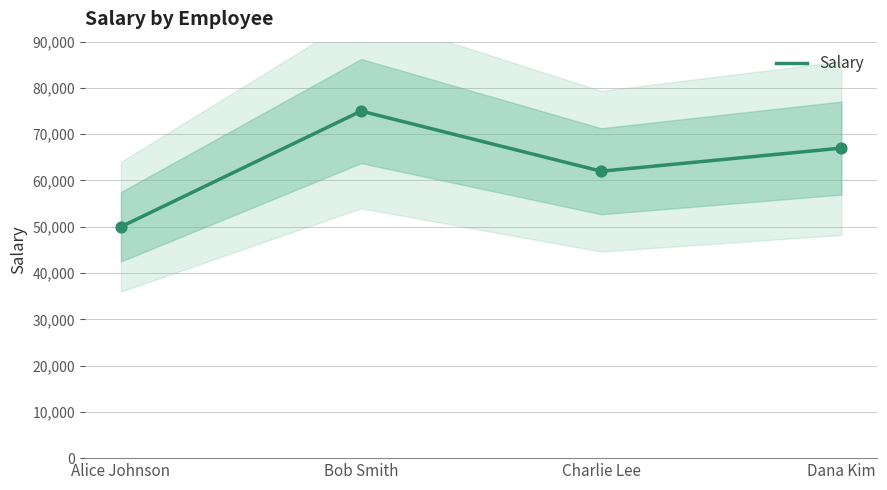

Approximately how many times larger is the value at Charlie Lee compared to Dana Kim?

0.9